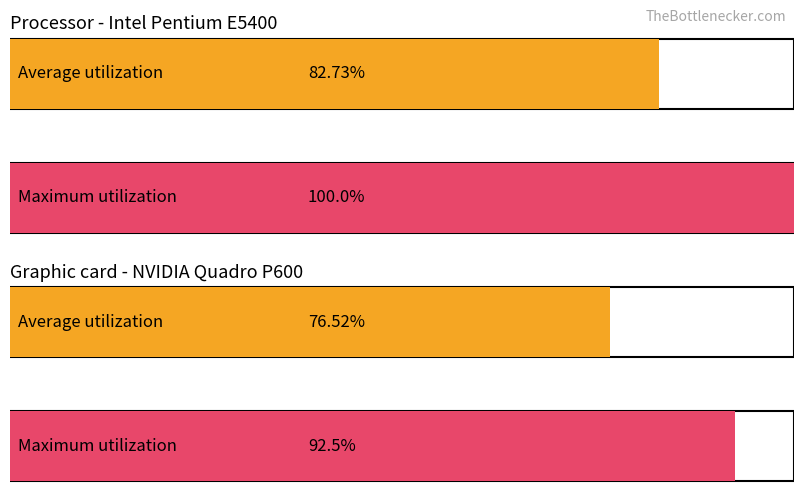

What are all the series names shown in the legend?

Average utilization, Maximum utilization